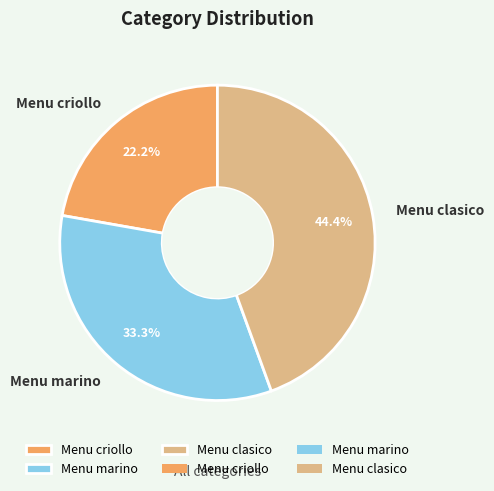

To the nearest percent, what is the difference between the Menu marino and Menu criollo slice percentages?

11%